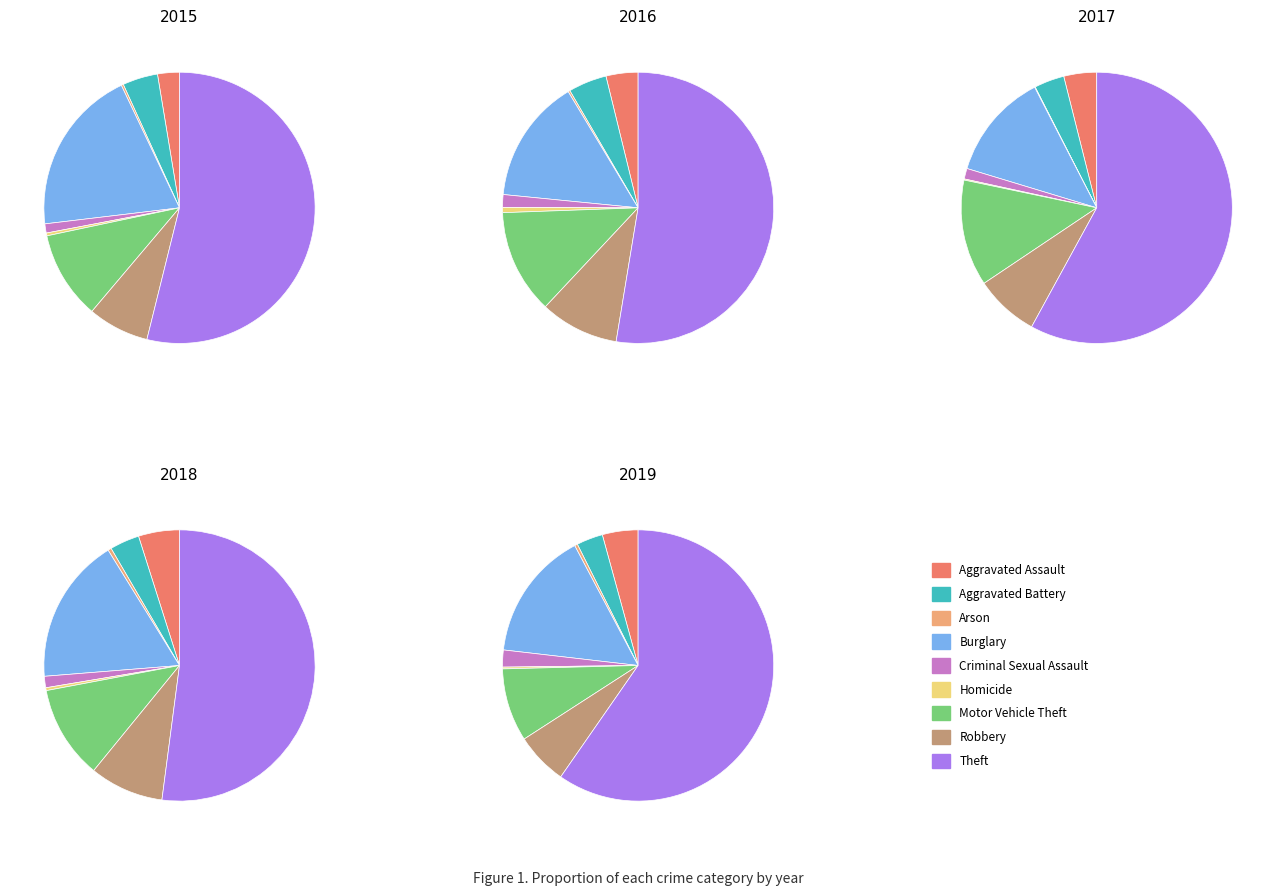

Which category has the smallest portion of the pie?

Arson